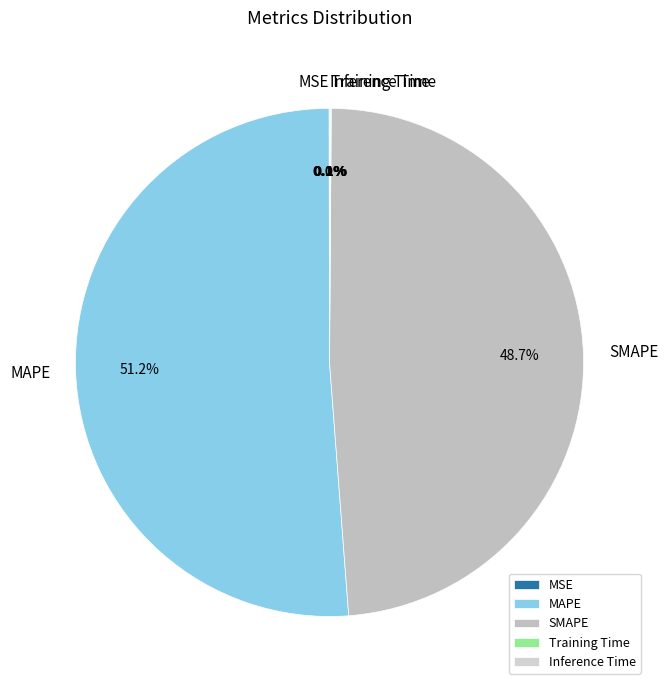

Which has a higher value, SMAPE or MAPE?

MAPE